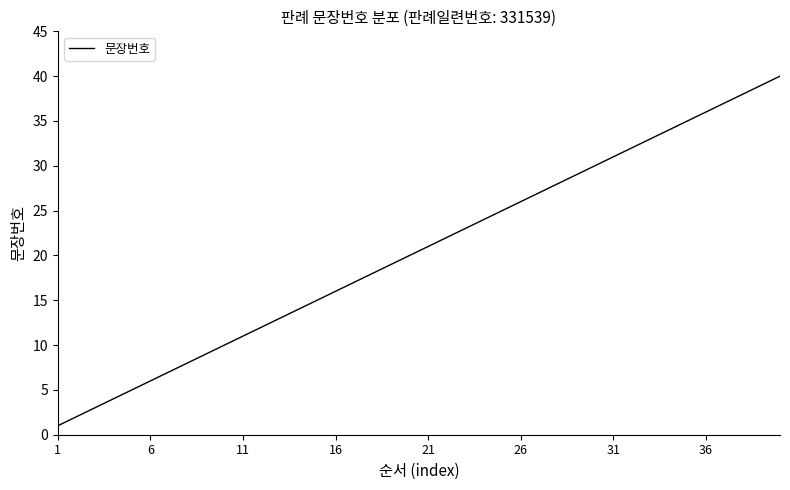

What is the difference between the maximum and minimum values?

39